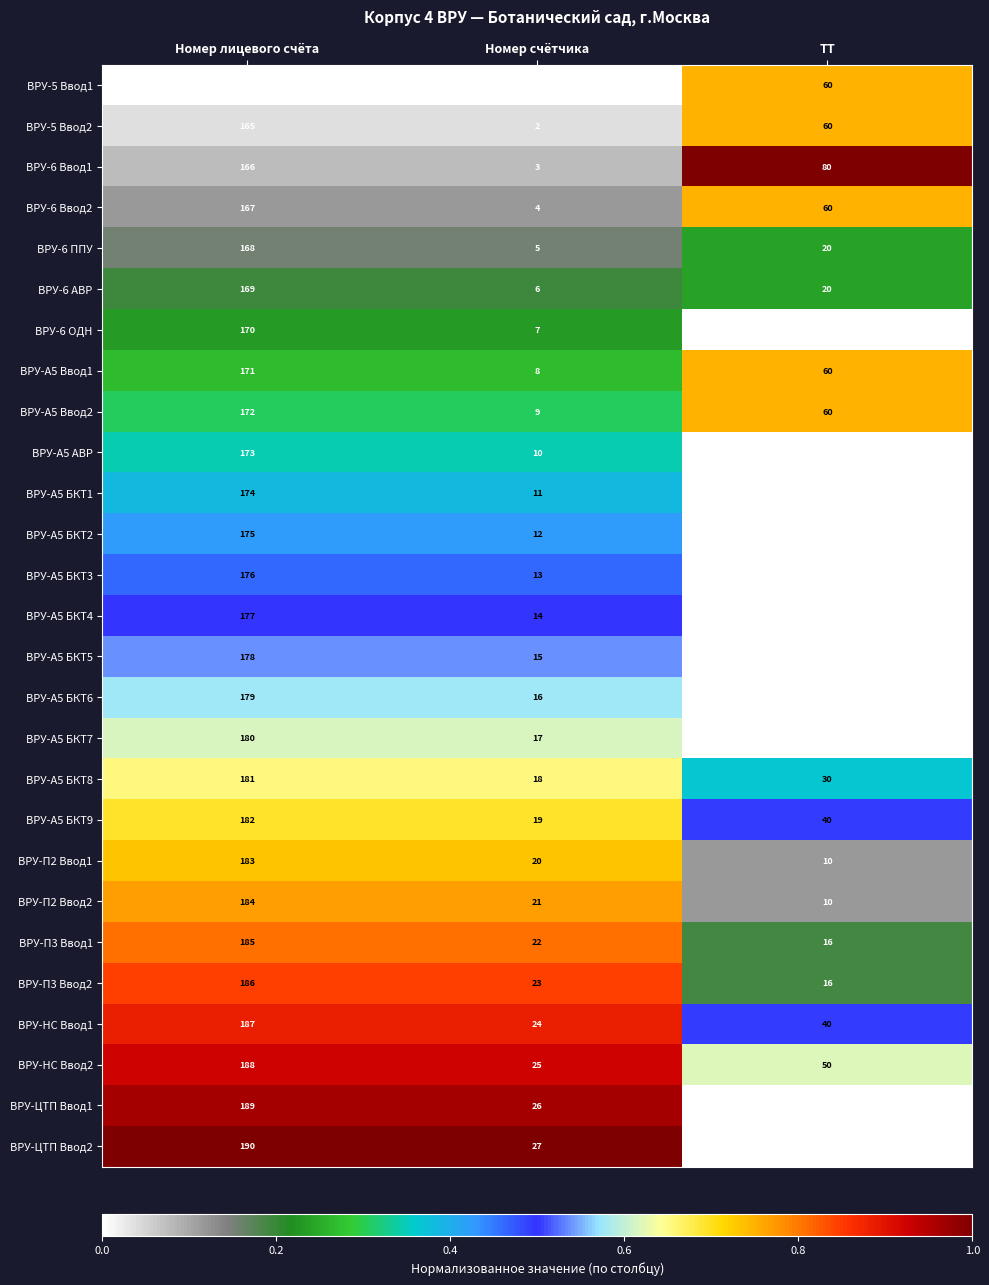

Which series has the largest total across all categories?

ВРУ-НС Ввод2